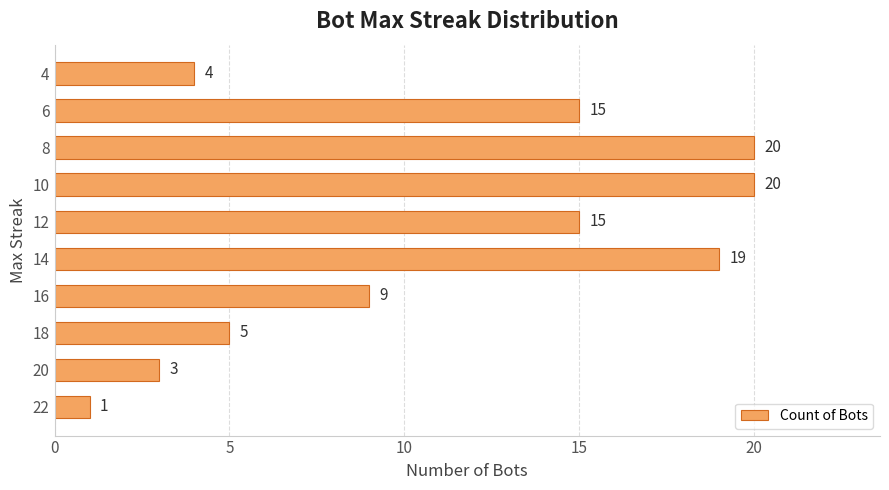

What is the sum of all values?

111